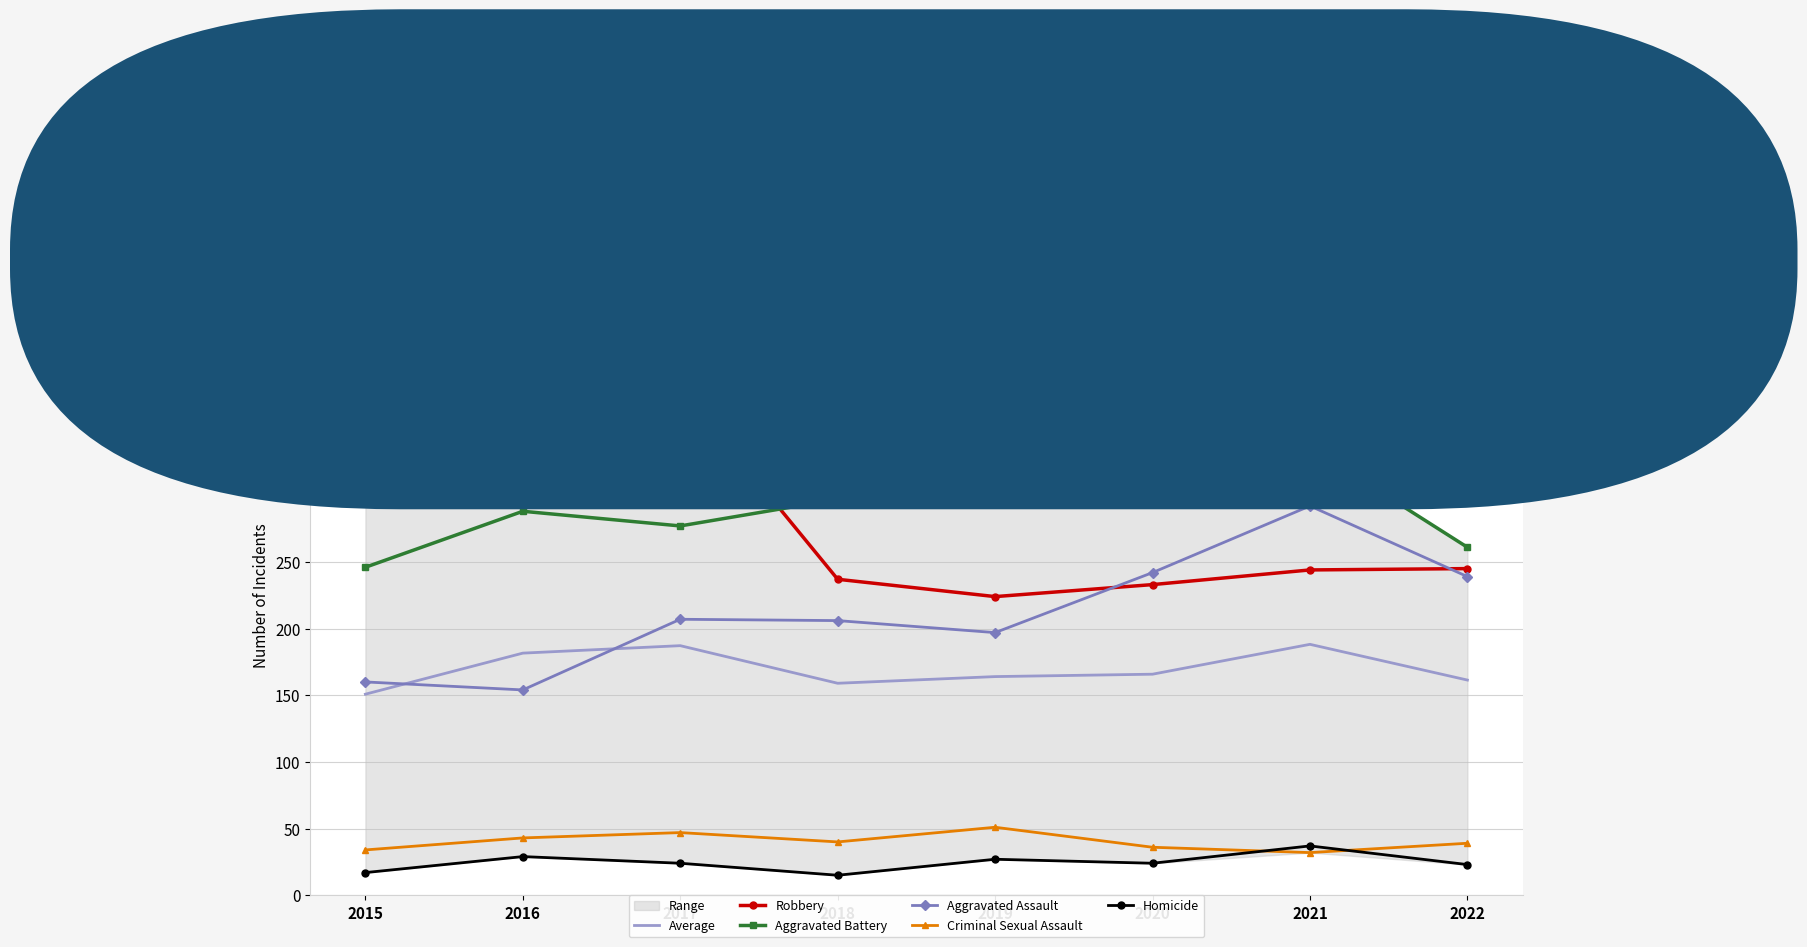

At 2015, list the series in order from smallest to largest.

Homicide, Criminal Sexual Assault, Average, Aggravated Assault, Aggravated Battery, Robbery